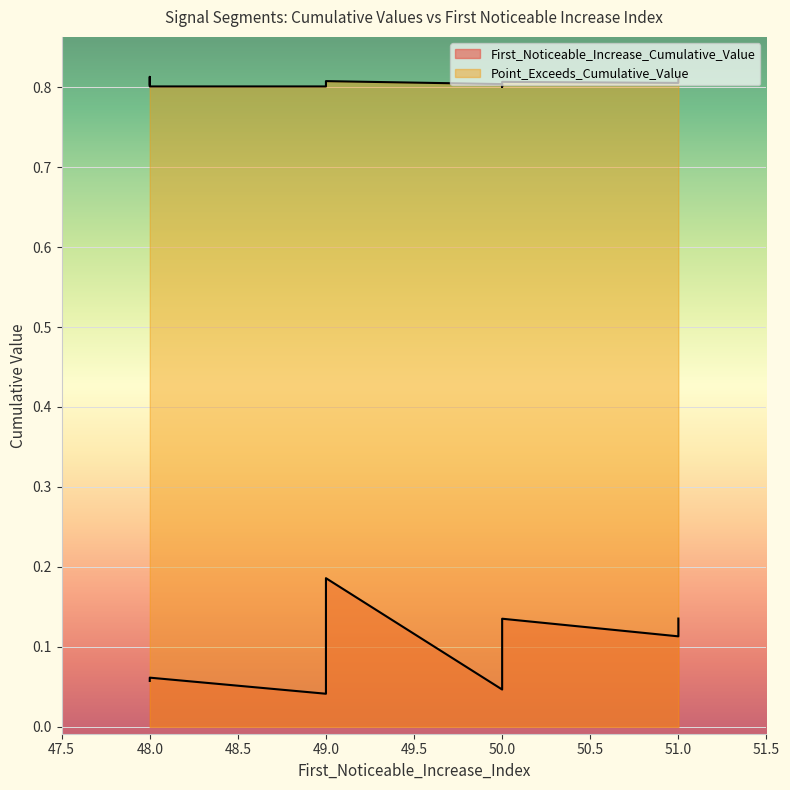

At 51, list the series in order from smallest to largest.

First_Noticeable_Increase_Cumulative_Value, Point_Exceeds_Cumulative_Value